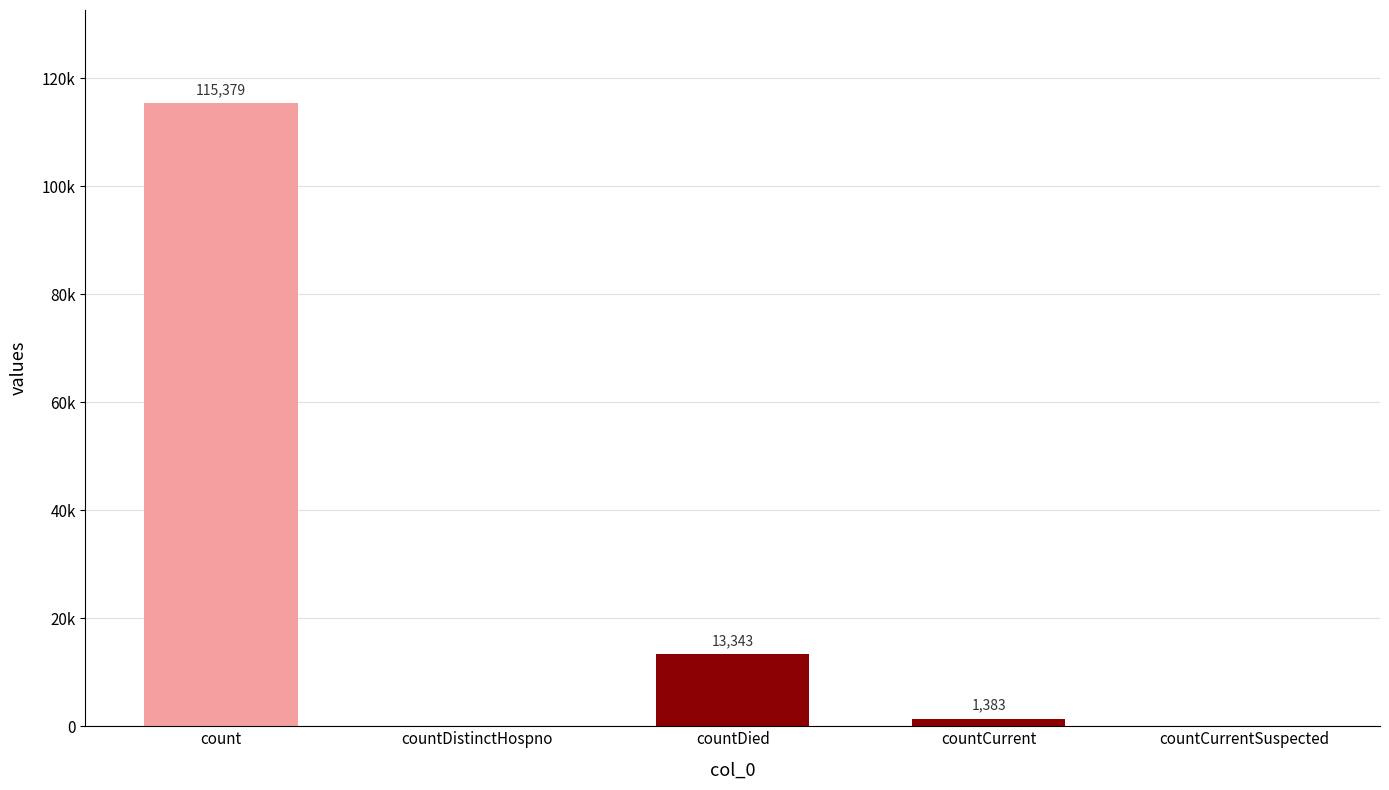

What is the label of the 3rd bar from the left?

countDied